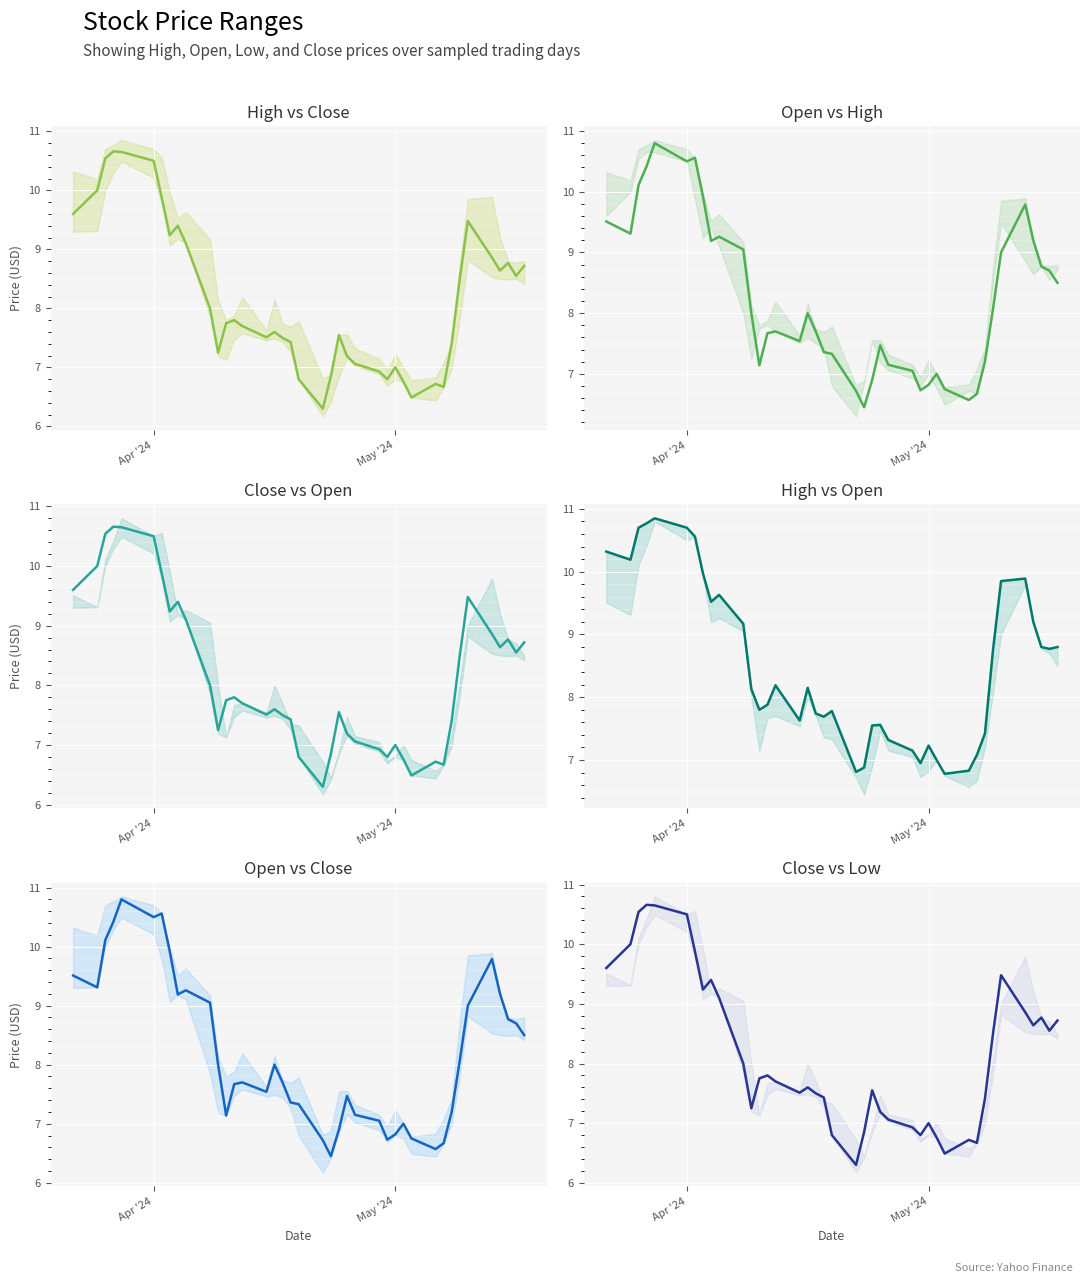

At how many categories does at least one series exceed 8?

21